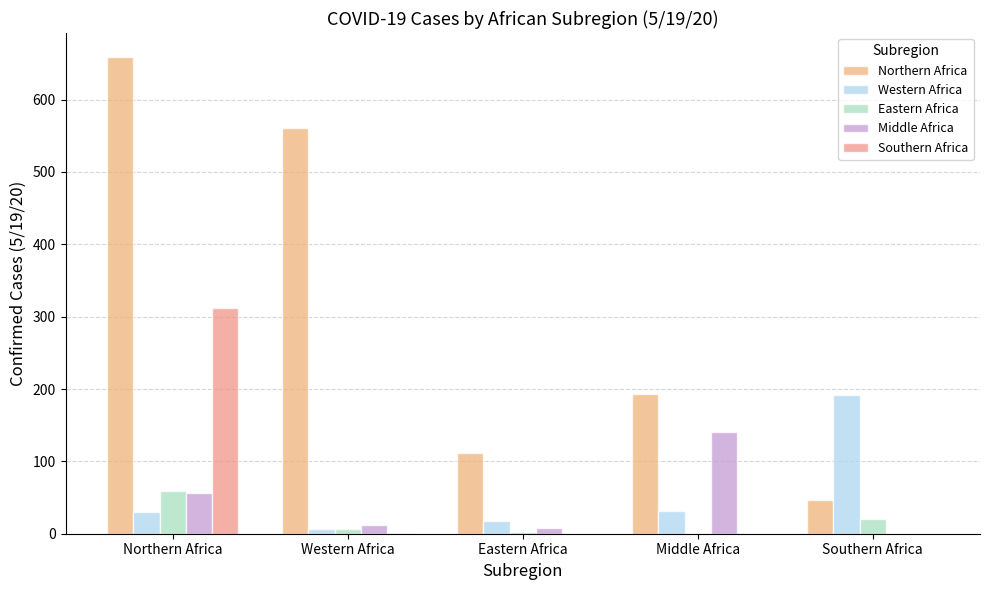

What is the sum of the Northern Africa values at Northern Africa and Middle Africa?

852